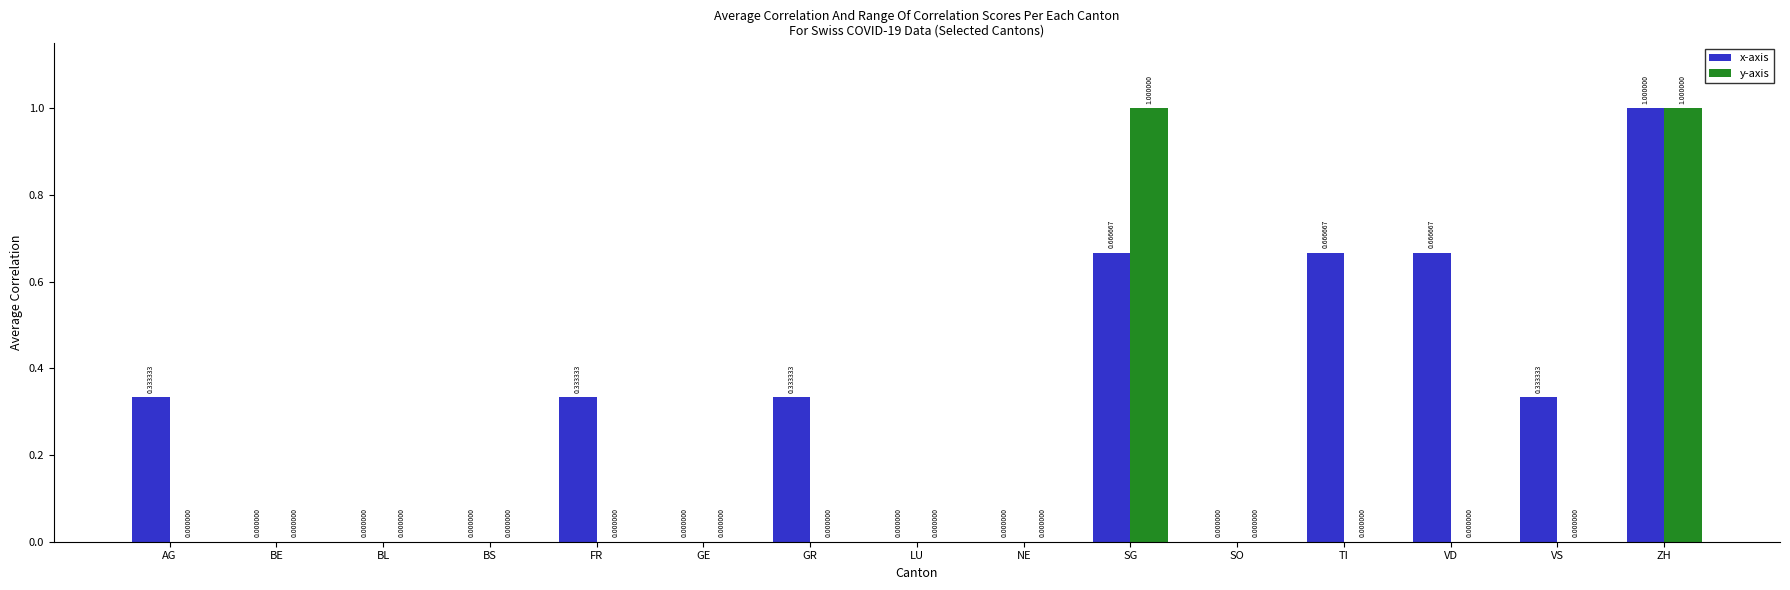

Which series changed the most between VD and ZH?

y-axis